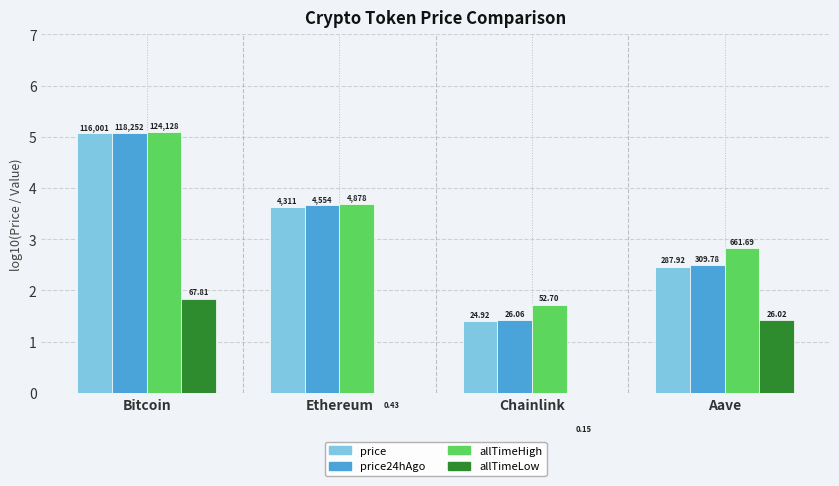

Which has a higher value, Chainlink or Bitcoin?

Bitcoin